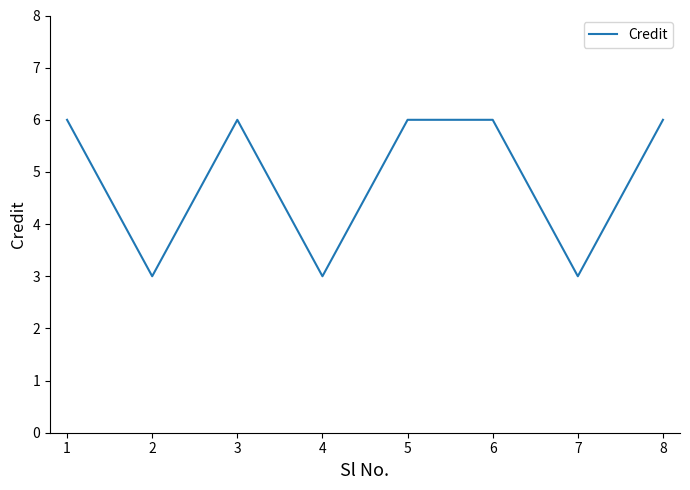

Is this an area chart (filled region under the line)?

No